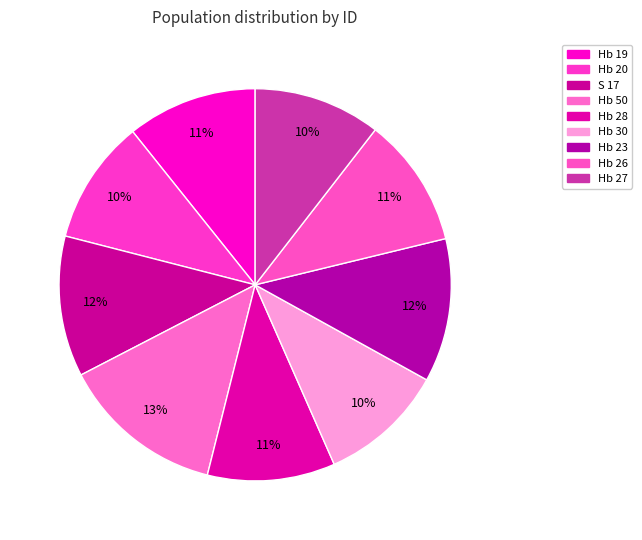

What is the change in value from Hb 20 to Hb 30?

+0.1